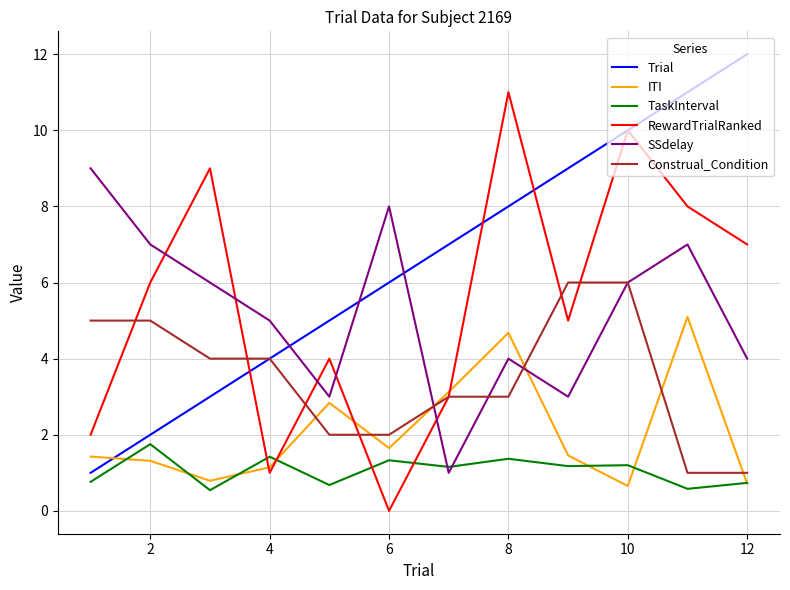

What is the minimum value for Construal_Condition?

1.0